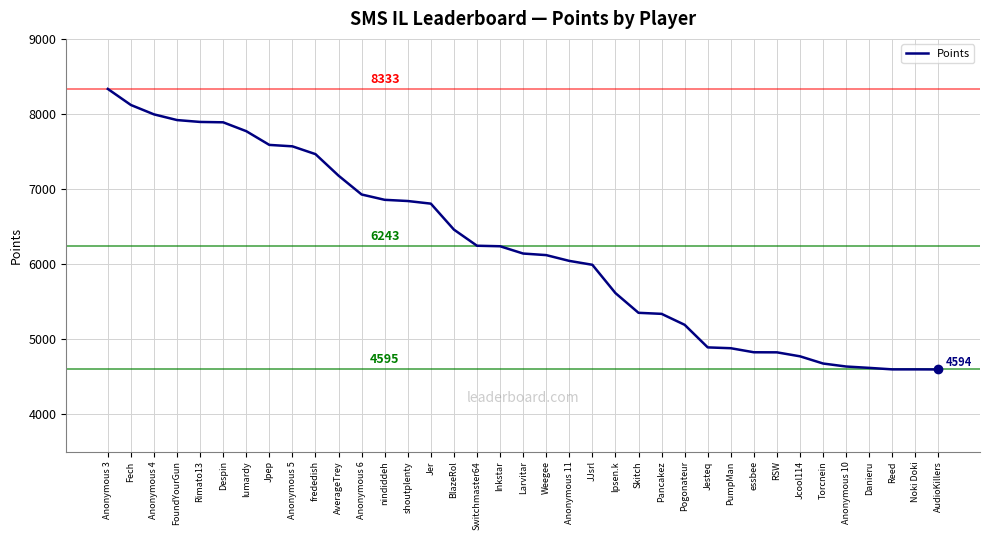

What is the approximate value at Skitch?

5349